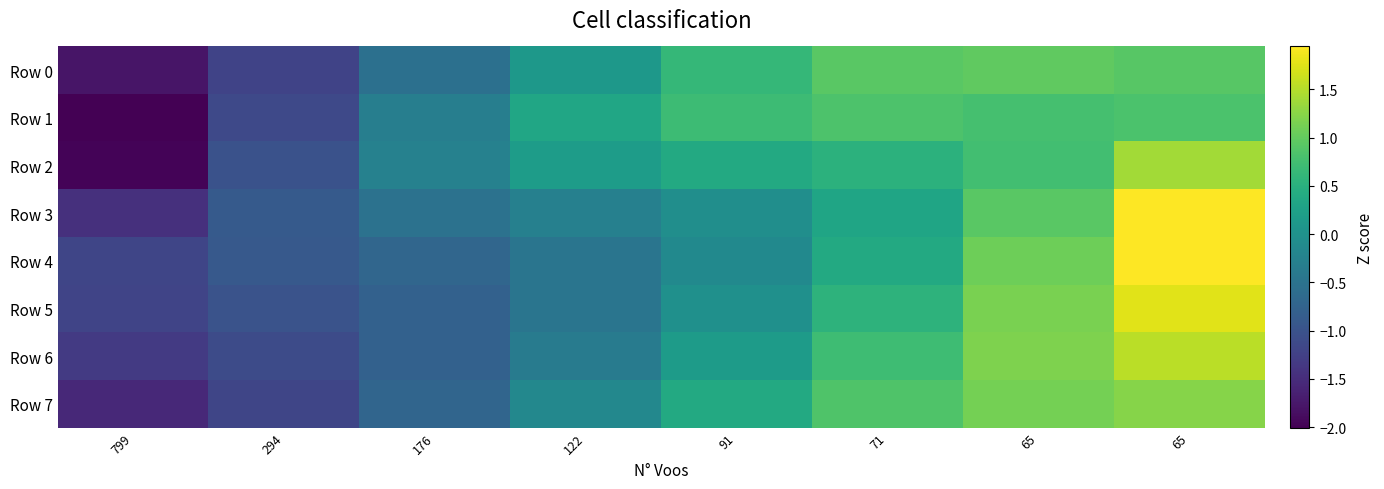

Which label corresponds to the smallest value in the chart?

799